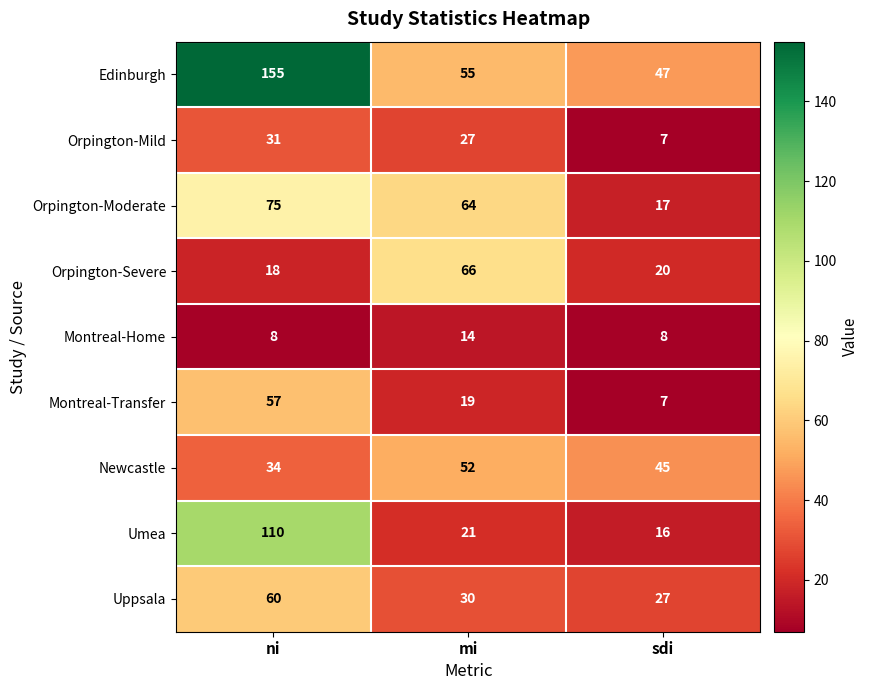

What is the average value of the Orpington-Moderate series?

52